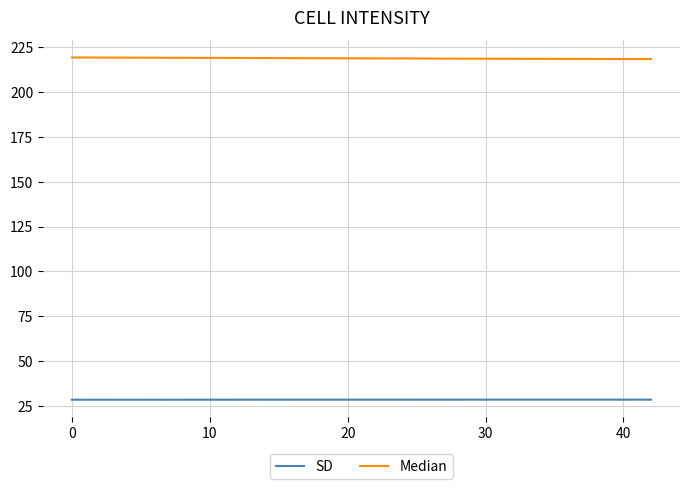

At how many categories does at least one series exceed 100?

3